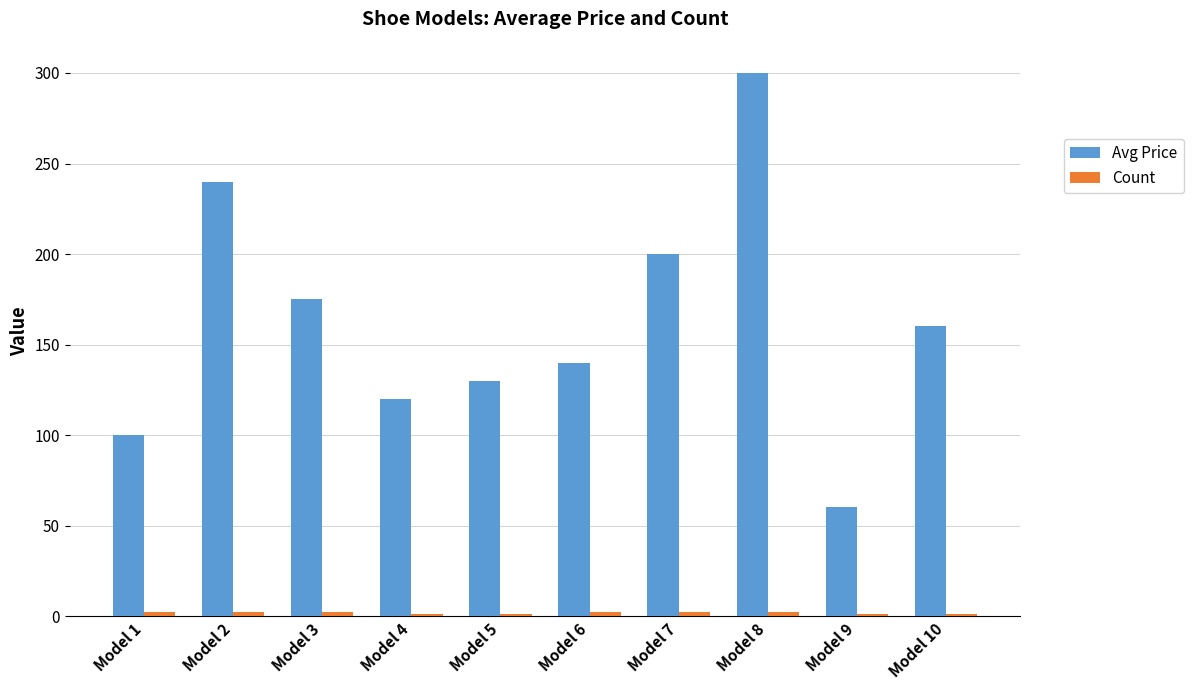

What is the smallest value displayed?

1